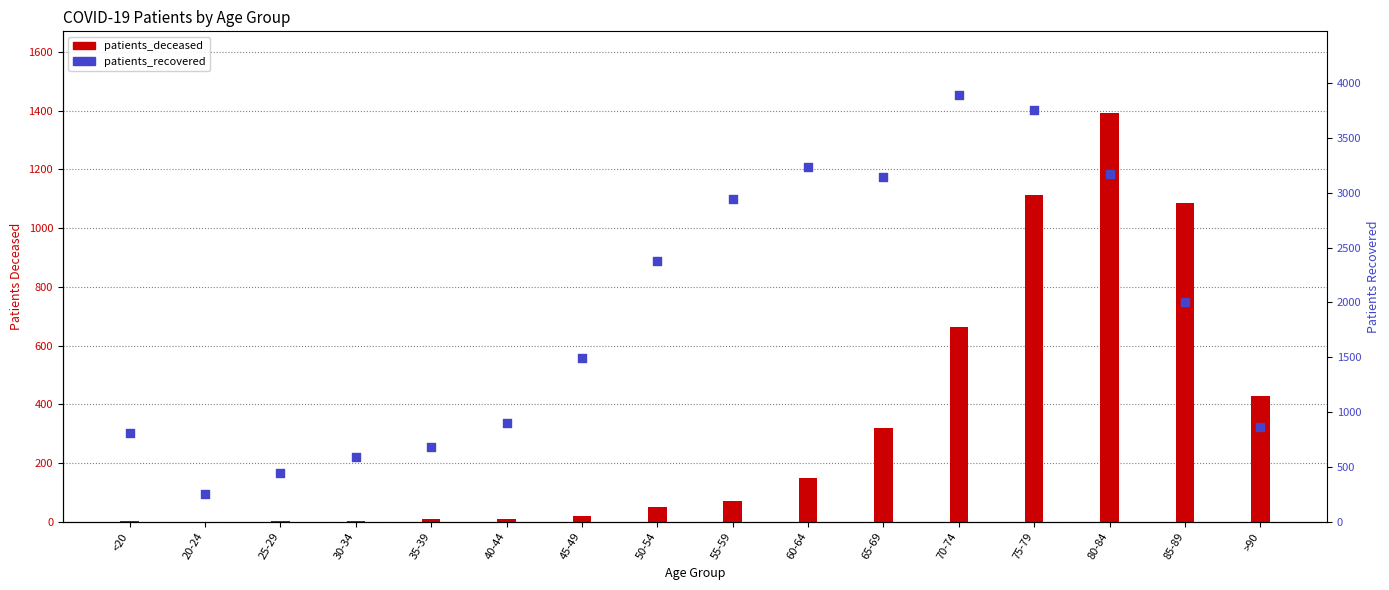

What is the total value across all series at 40-44?

906